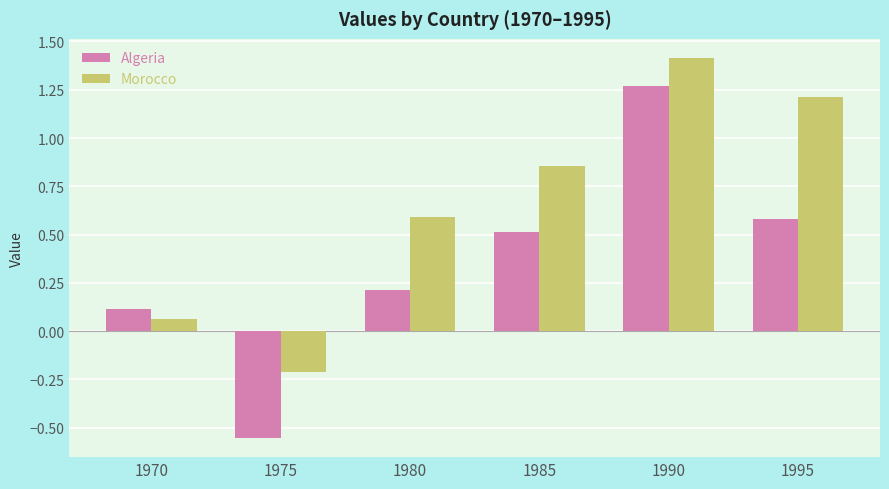

Is it true that Algeria equals 0.6 at 1995?

True